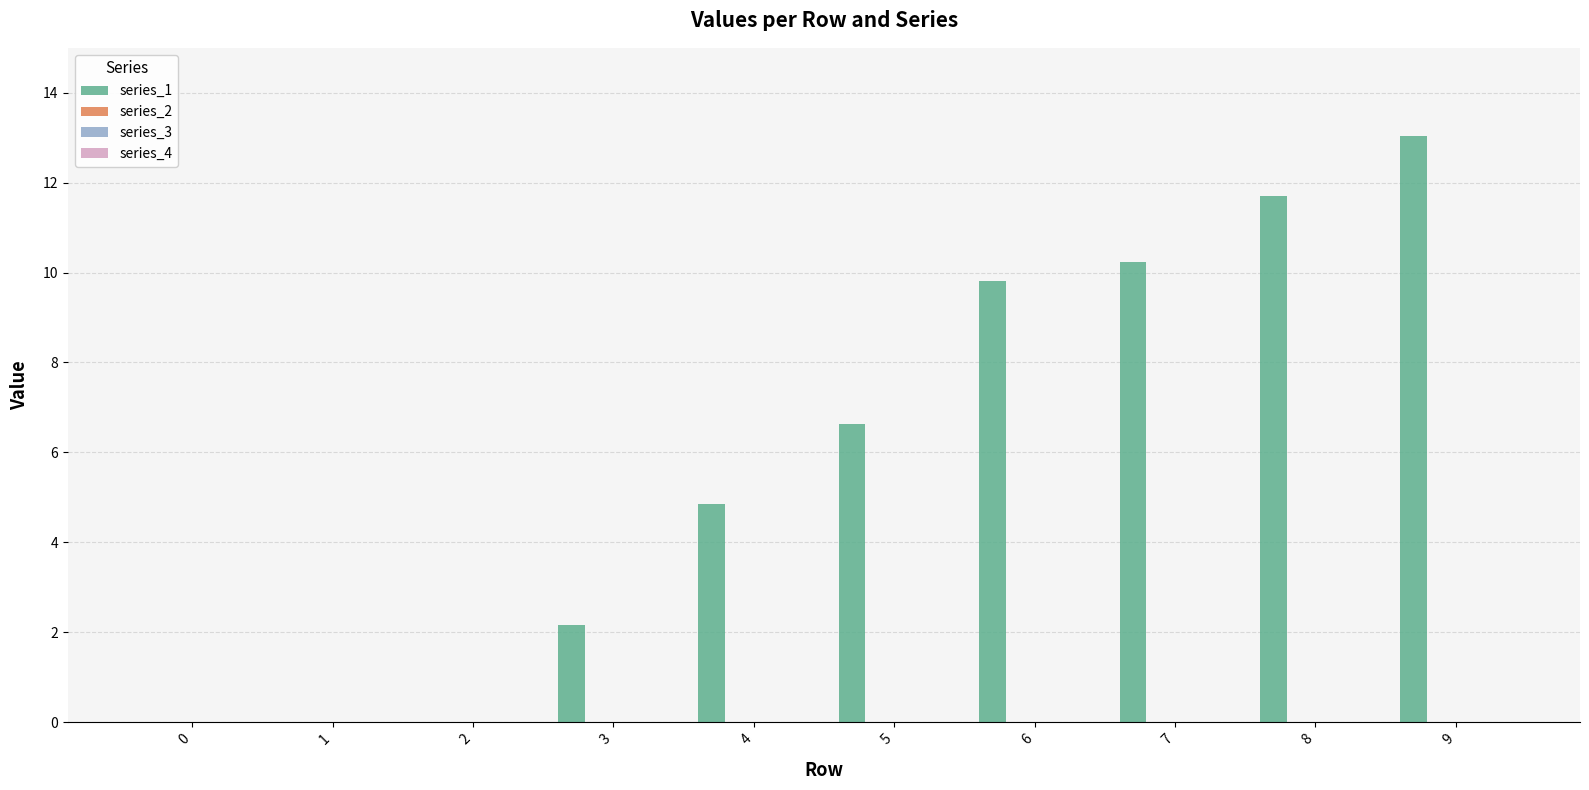

What is the greatest value displayed?

13.0